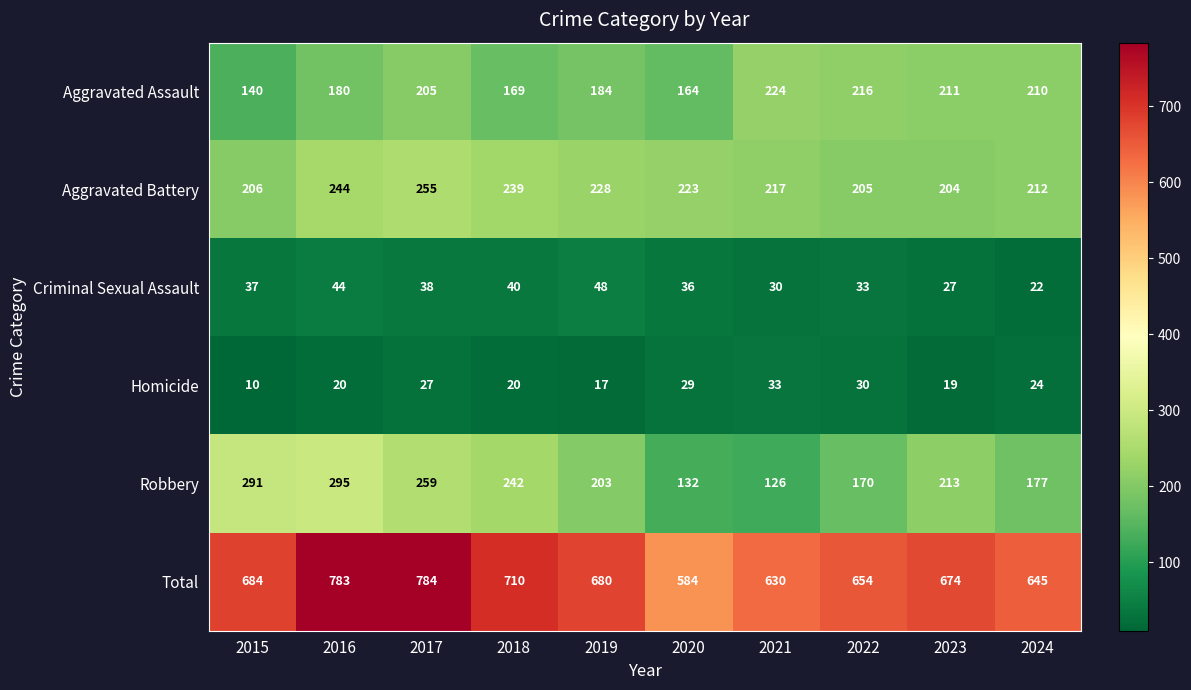

How many distinct data groups are displayed?

6